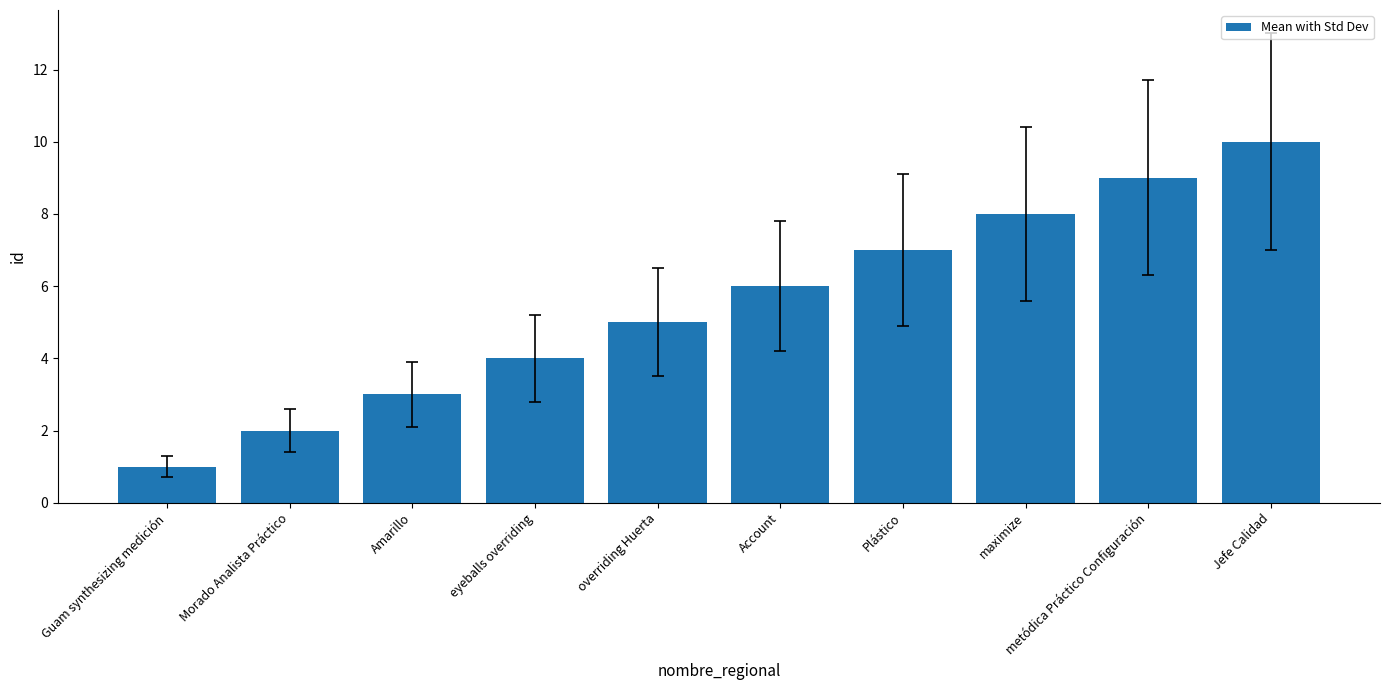

What position from the right is Guam synthesizing medición?

10